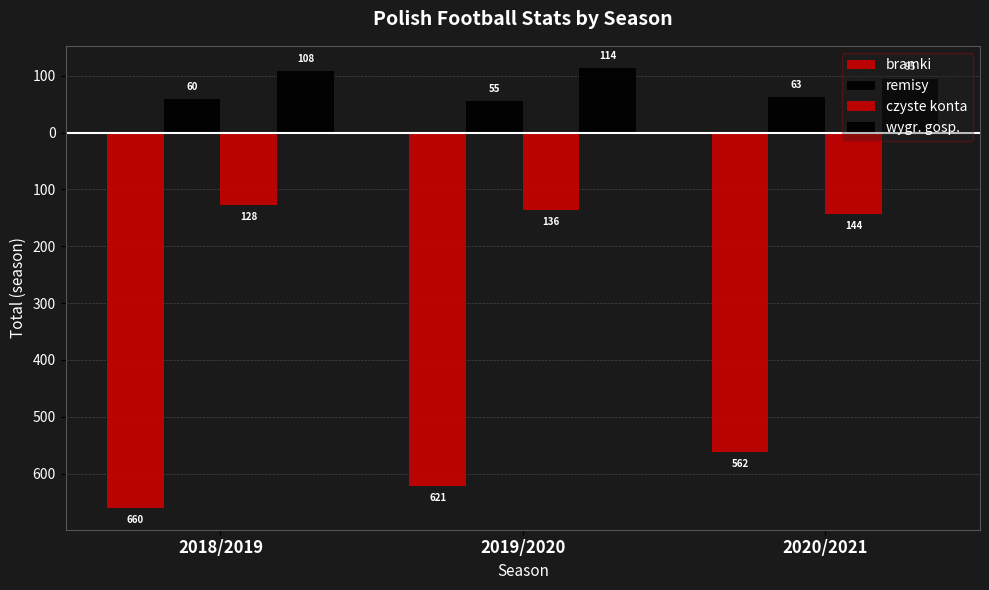

Are the bars horizontal?

No